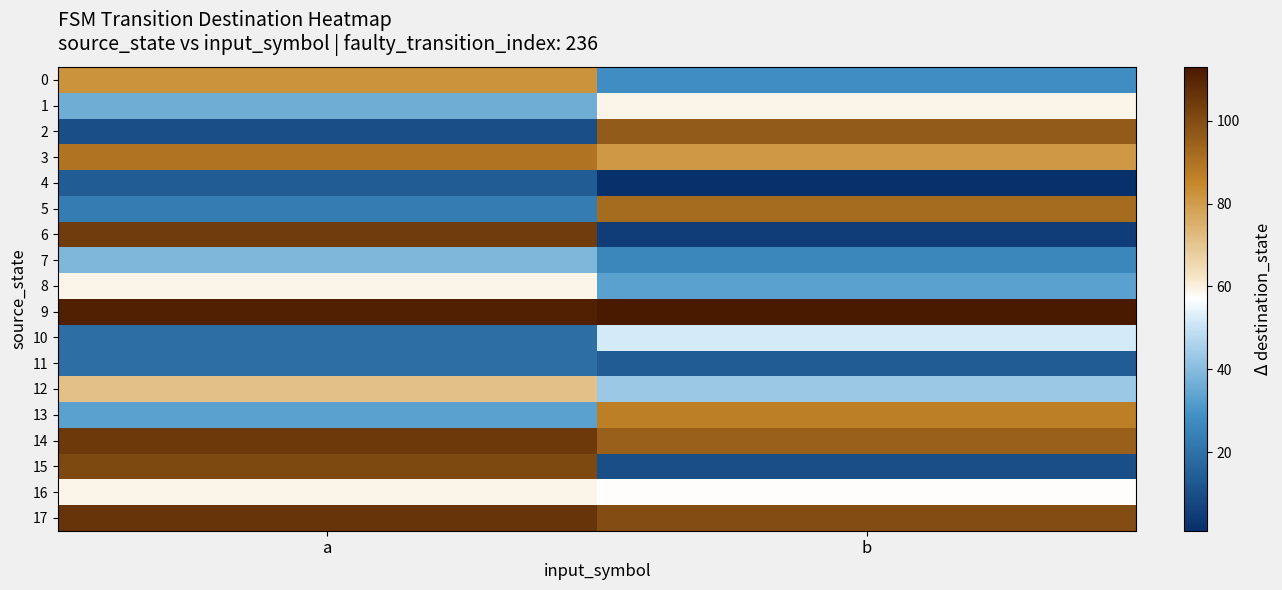

Reading right to left, transcribe all the data shown in this chart.

0: b=28	a=82
1: b=59	a=36
2: b=96	a=10
3: b=81	a=90
4: b=1	a=14
5: b=92	a=23
6: b=5	a=104
7: b=26	a=39
8: b=33	a=59
9: b=113	a=111
10: b=52	a=19
11: b=14	a=19
12: b=43	a=71
13: b=87	a=33
14: b=95	a=105
15: b=10	a=101
16: b=57	a=59
17: b=100	a=106